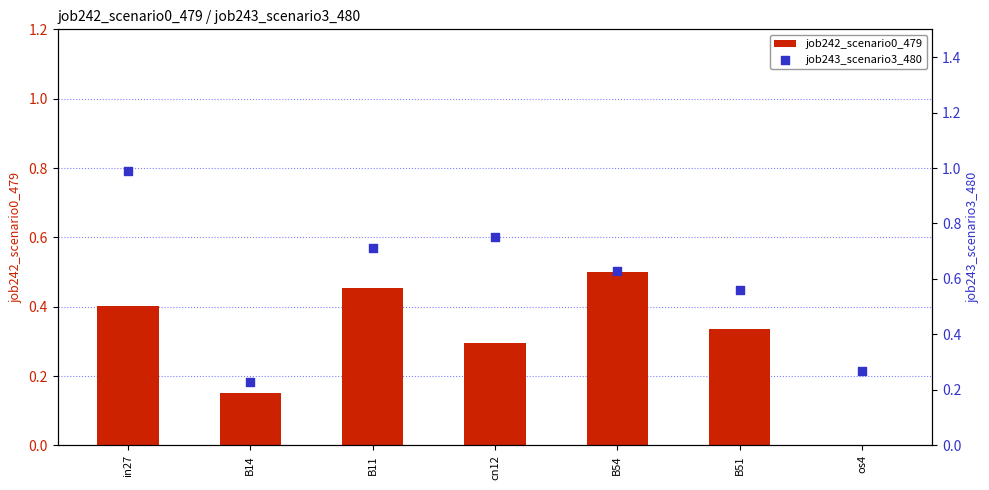

What are all the series names shown in the legend?

job242_scenario0_479, job243_scenario3_480